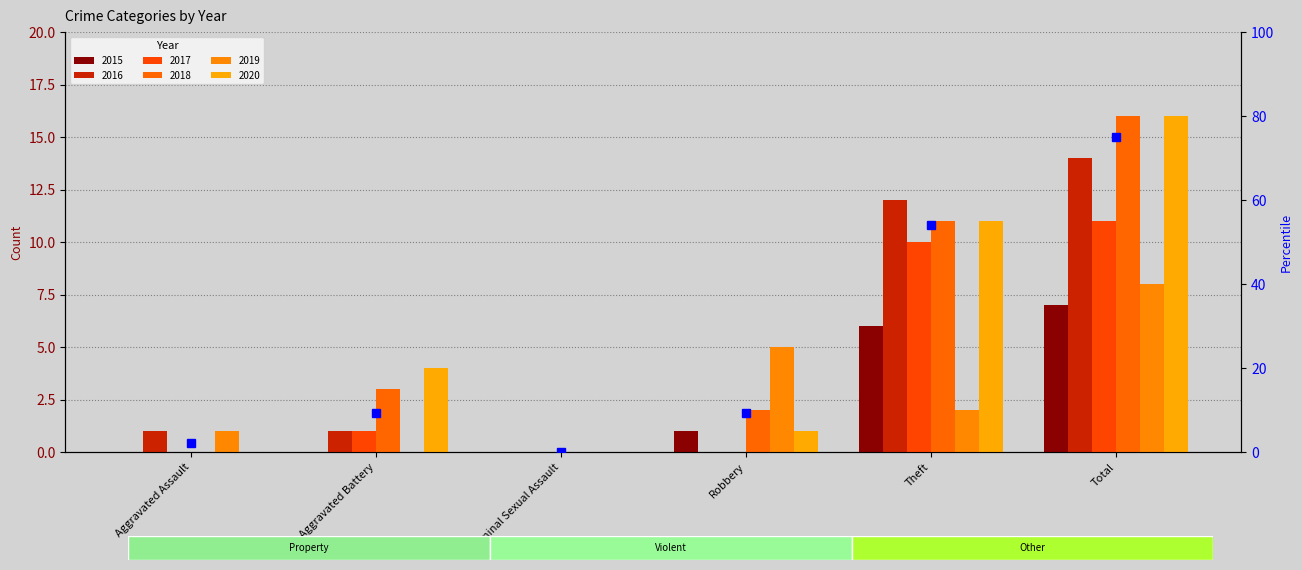

At which category is the sum across all series the highest?

Total